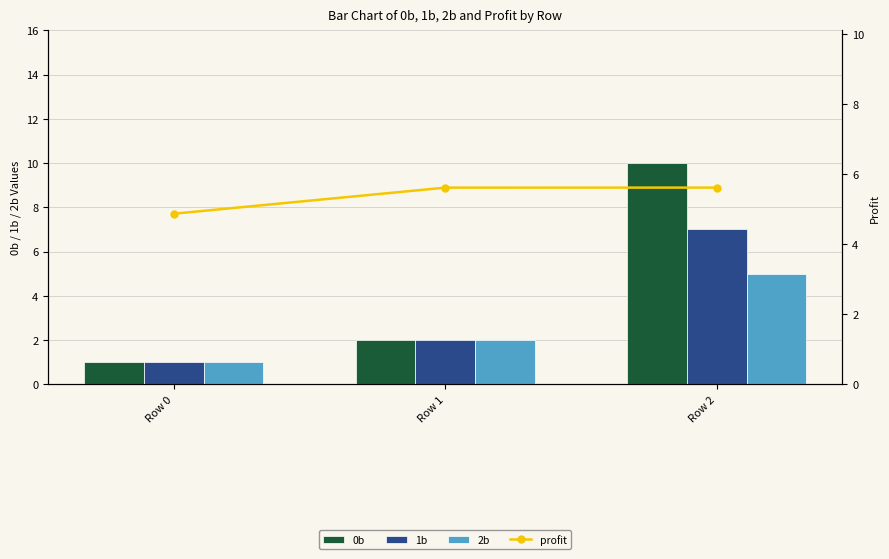

Which has a higher value, Row 0 or Row 1?

Row 1